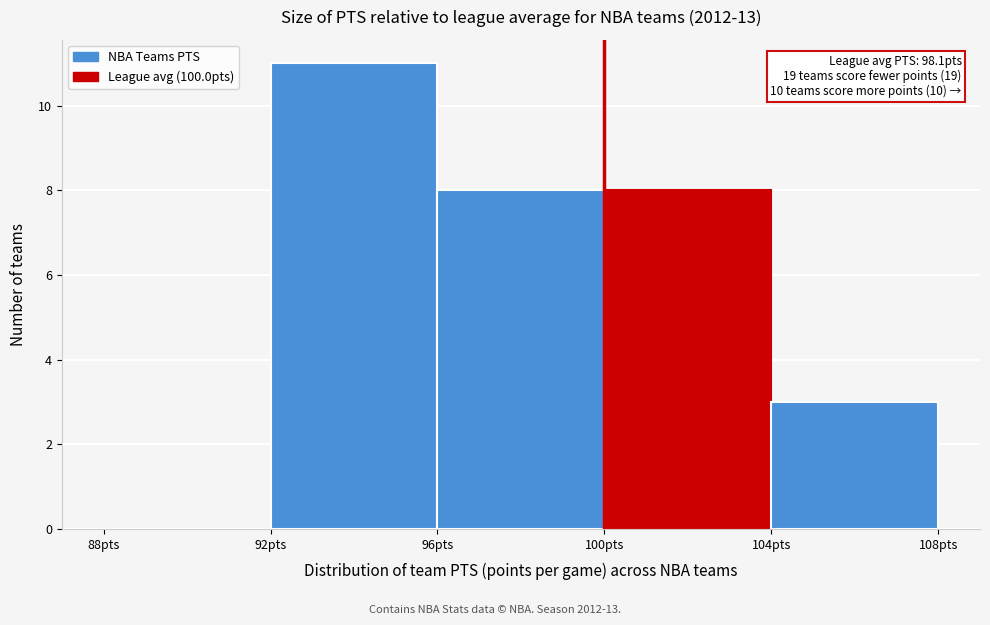

Which range on the x-axis has the tallest bar?

92 to 96